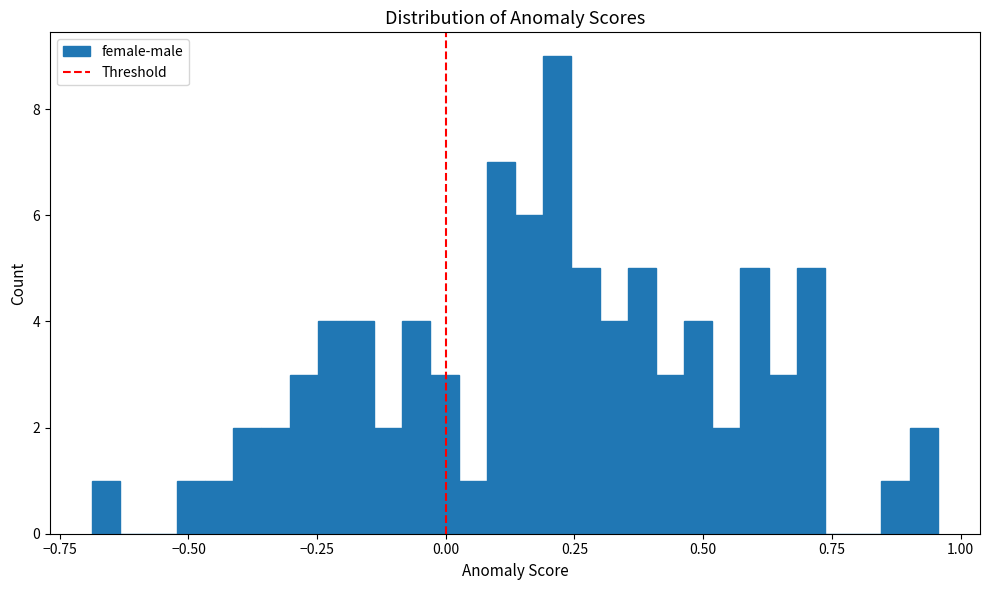

Read against the x-axis, roughly where is the centre of the tallest bar?

0.20